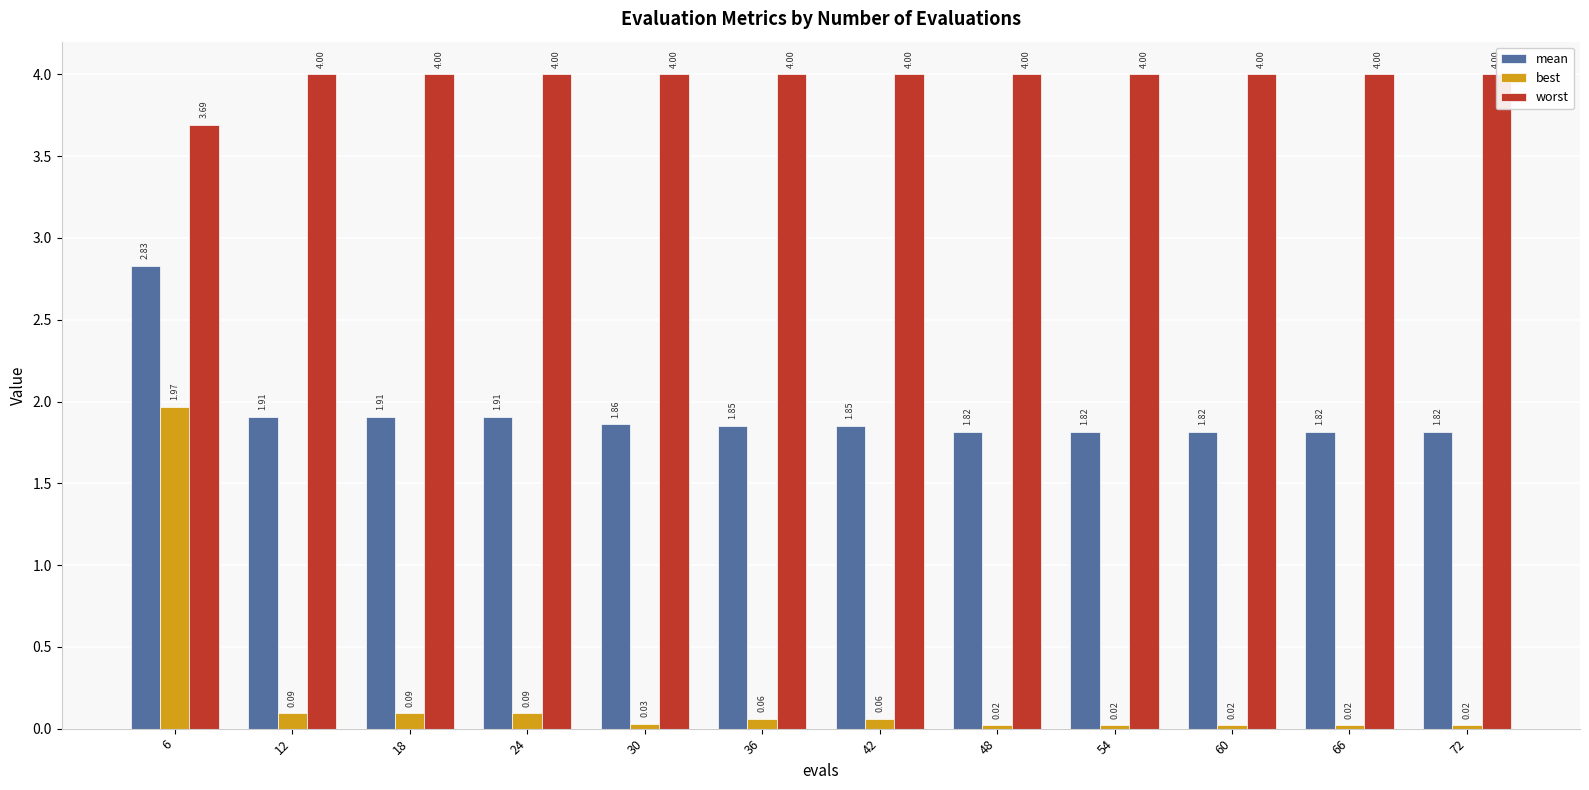

Is it true that best equals 0.0 at 72?

True